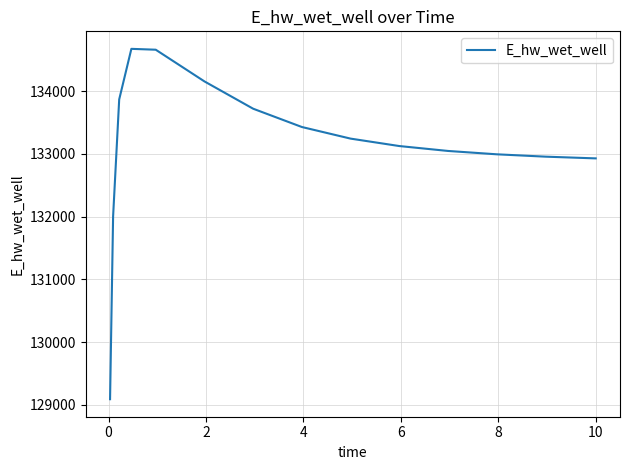

What is the difference between the maximum and minimum values?

5587.6